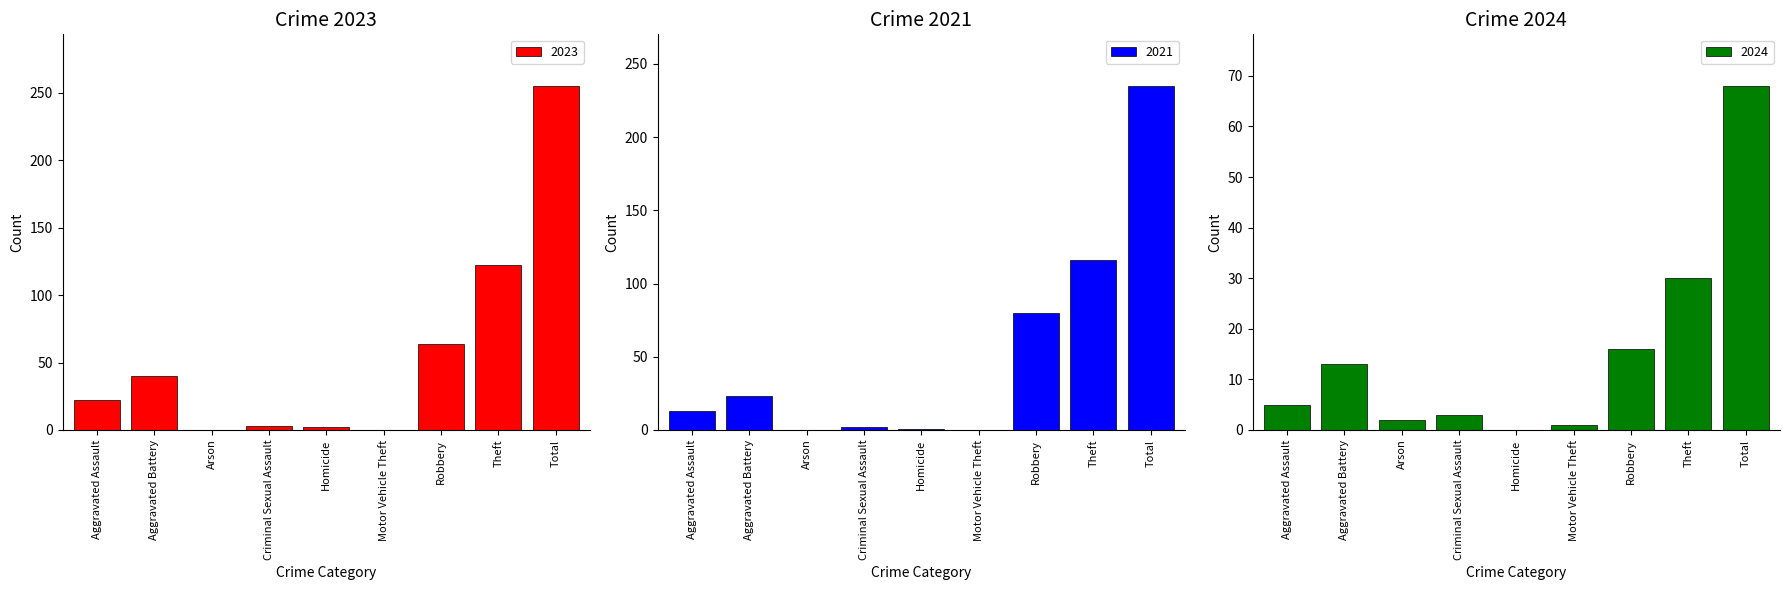

The 2024 series shows 7 at Robbery. True or false?

False